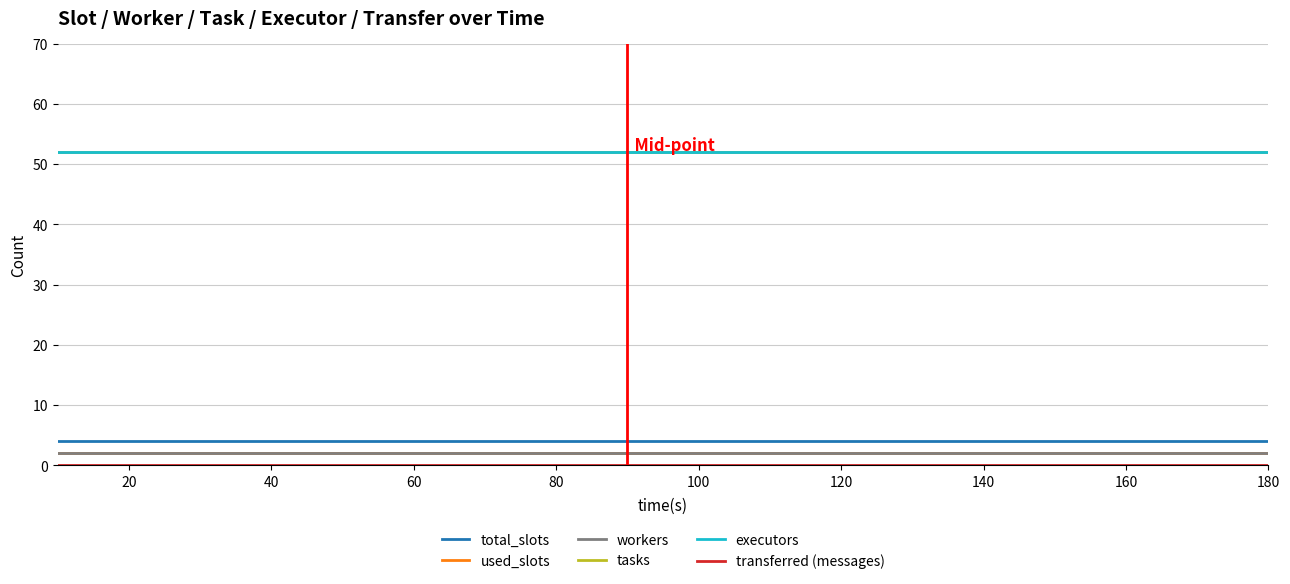

Is this an area chart (filled region under the line)?

No